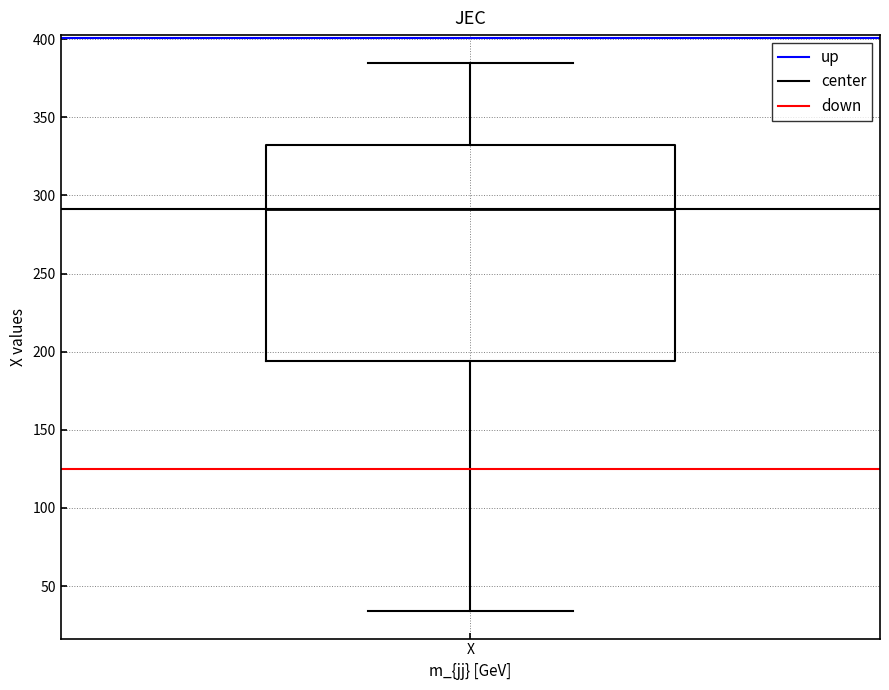

Transcribe this box plot: give where the median line is, the range the box spans, and where the two whiskers end, as read against the y-axis. The values are not printed on the chart, so give them approximately, as read against the axis.

median 290, box 195 to 330, whiskers 35 to 385